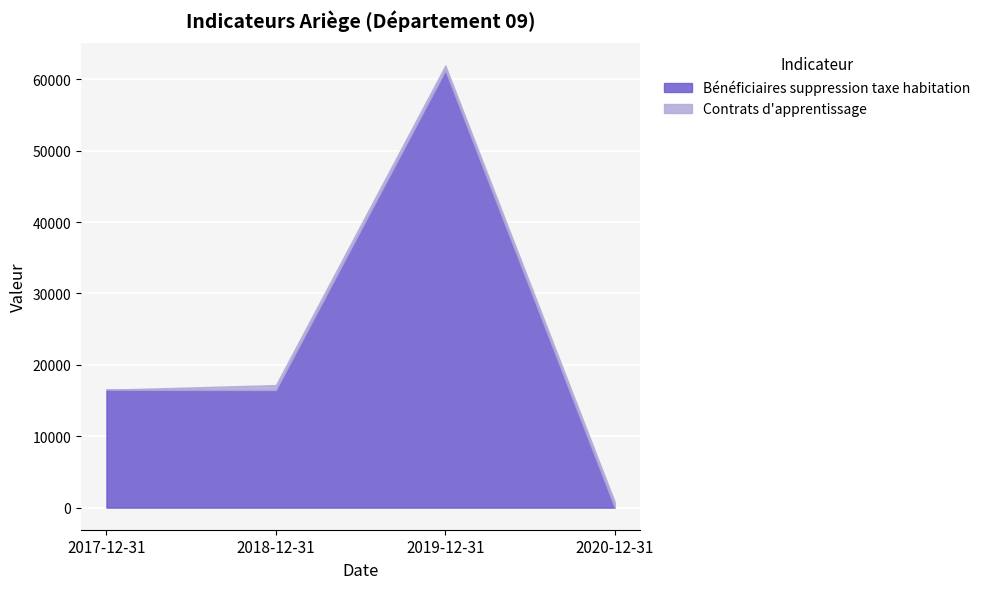

Rank the series at 2019-12-31 from lowest to highest value.

Contrats d'apprentissage, Bénéficiaires suppression taxe habitation